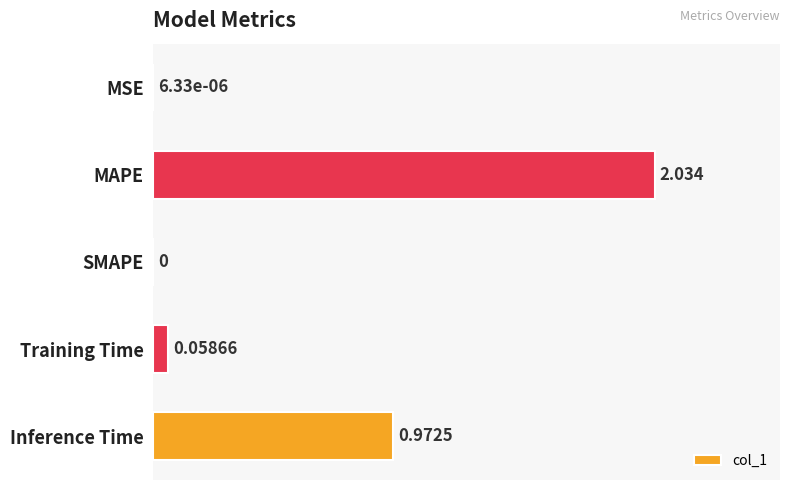

Which label corresponds to the largest value in the chart?

MAPE